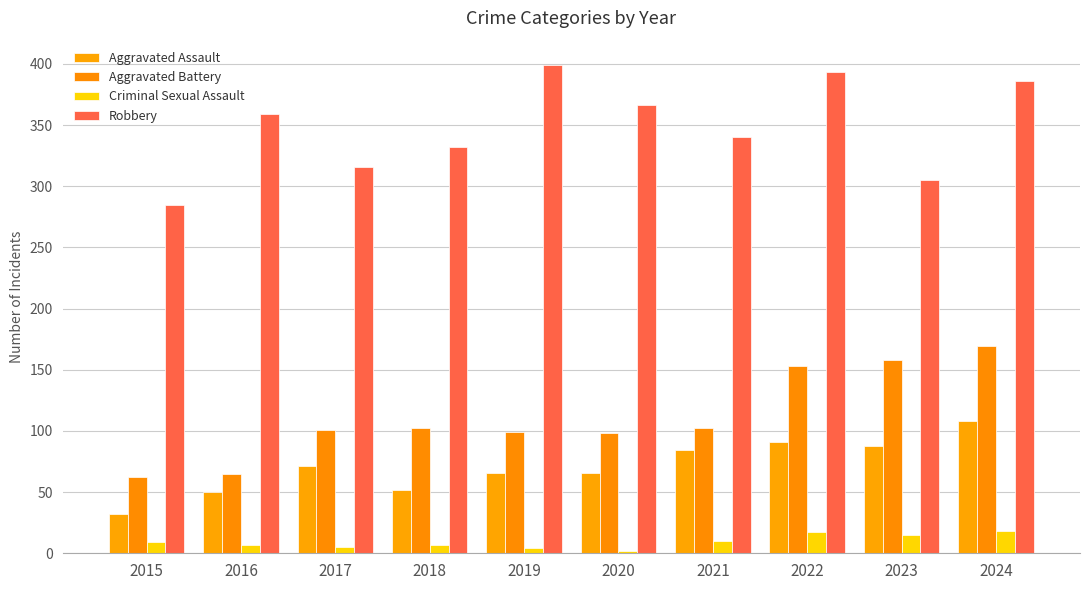

At which label does Aggravated Battery reach its minimum?

2015